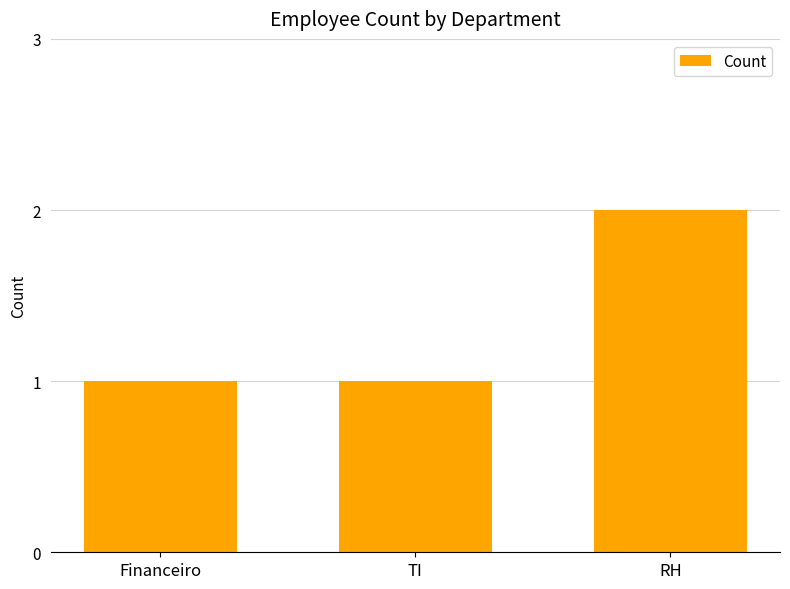

What is the change in value from TI to RH?

+1